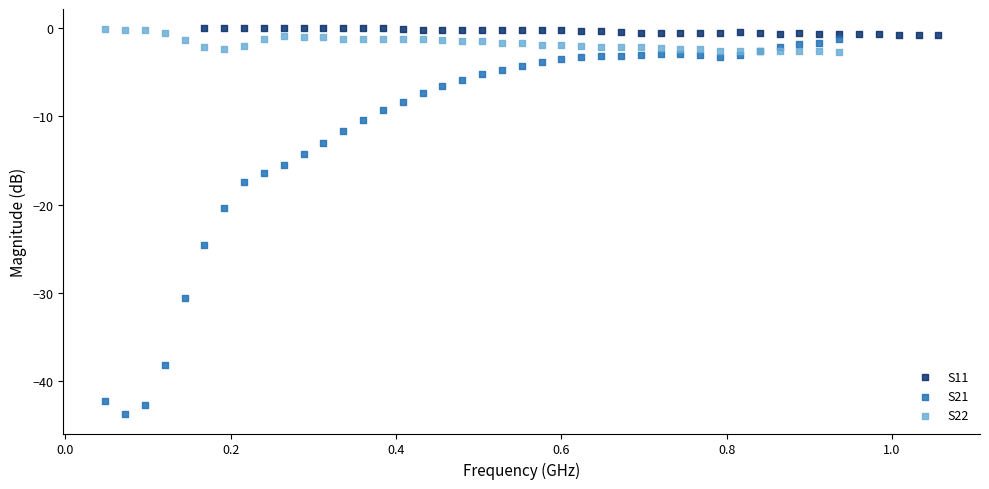

Which series has the widest spread of Y values?

S21